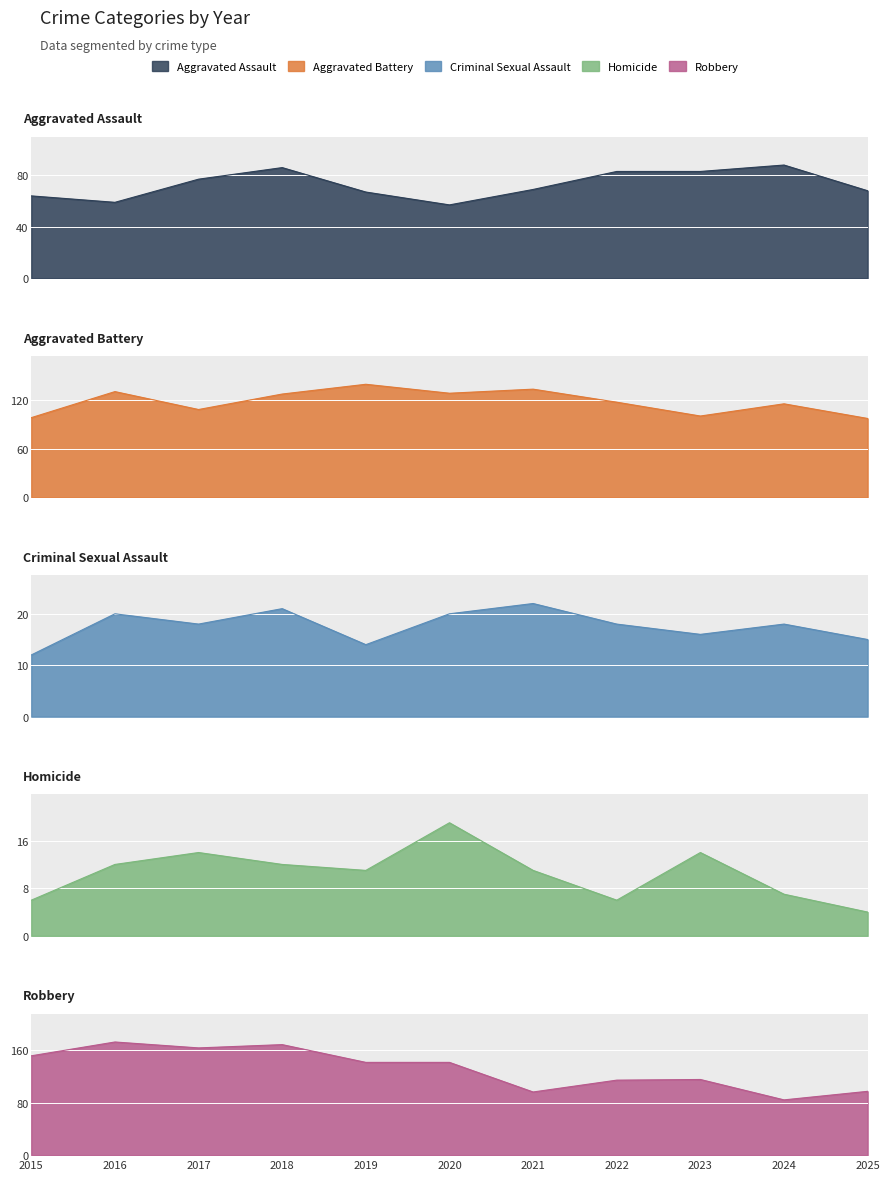

What is the difference between the maximum and minimum values in the Aggravated Battery series?

42